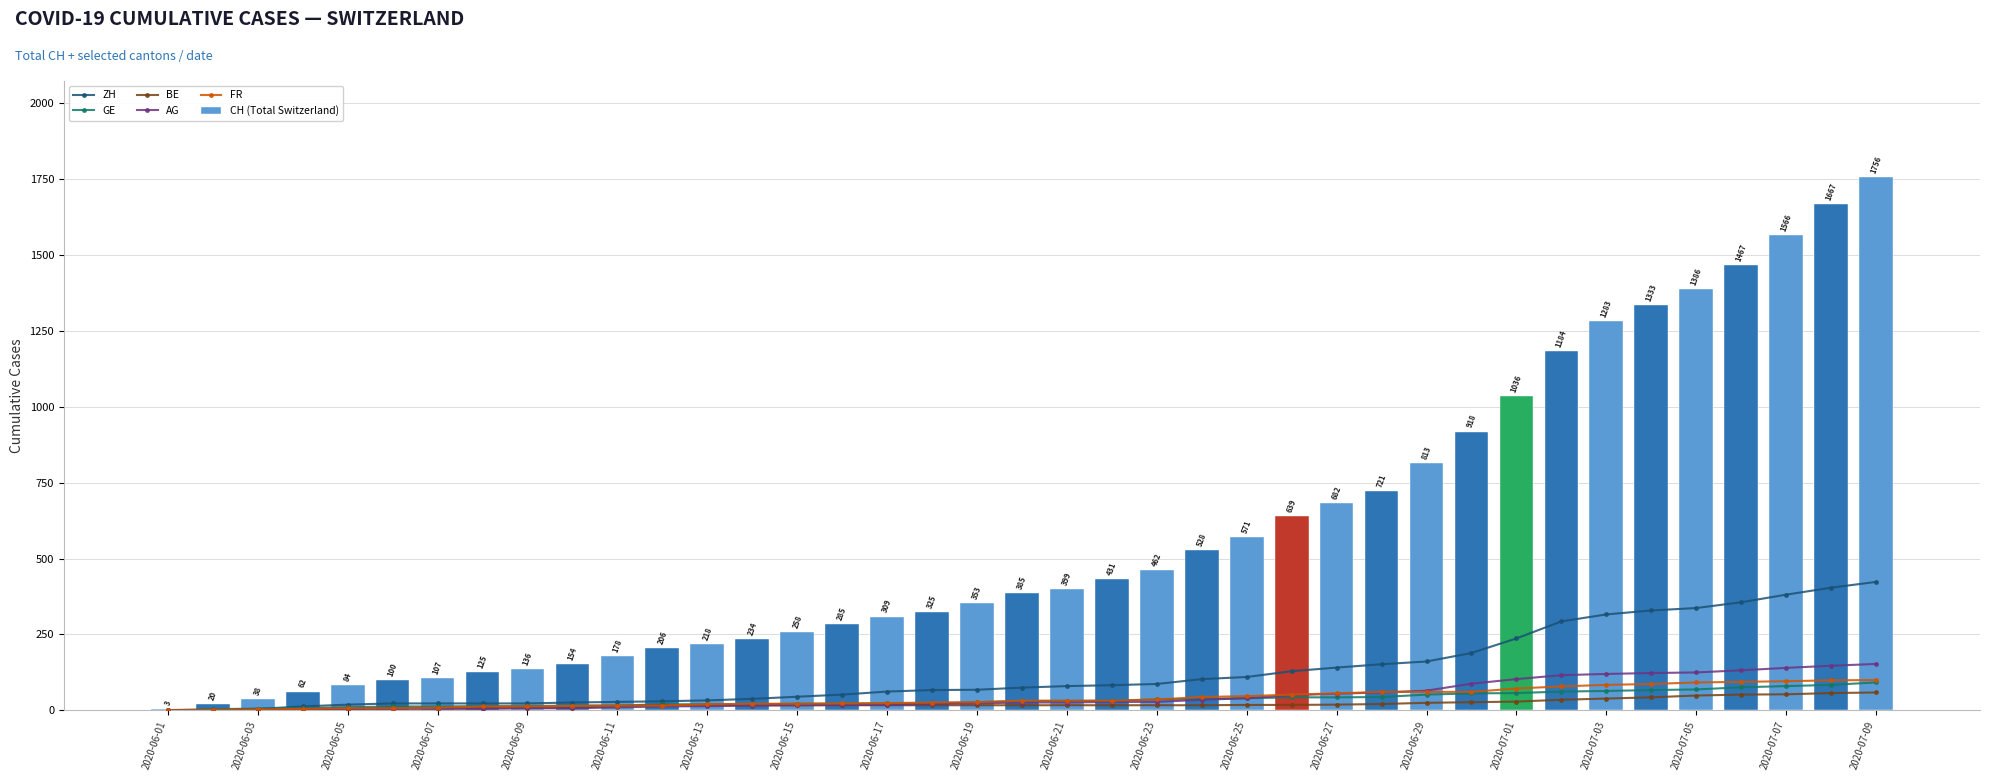

True or false: CH (Total Switzerland) has a value of 170 at 2020-06-07.

False